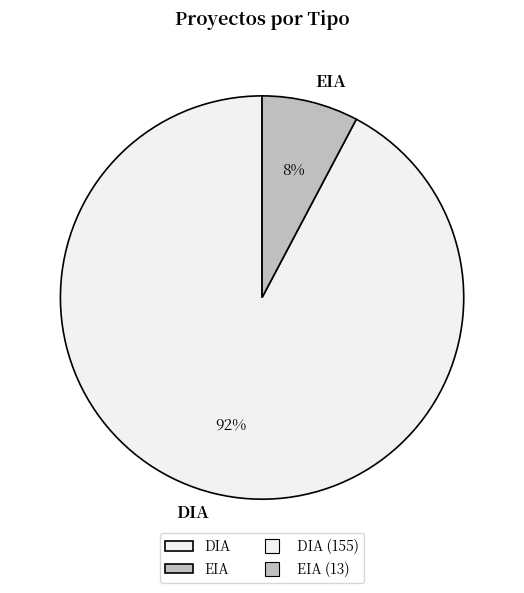

True or false: DIA accounts for 99% of the total.

False